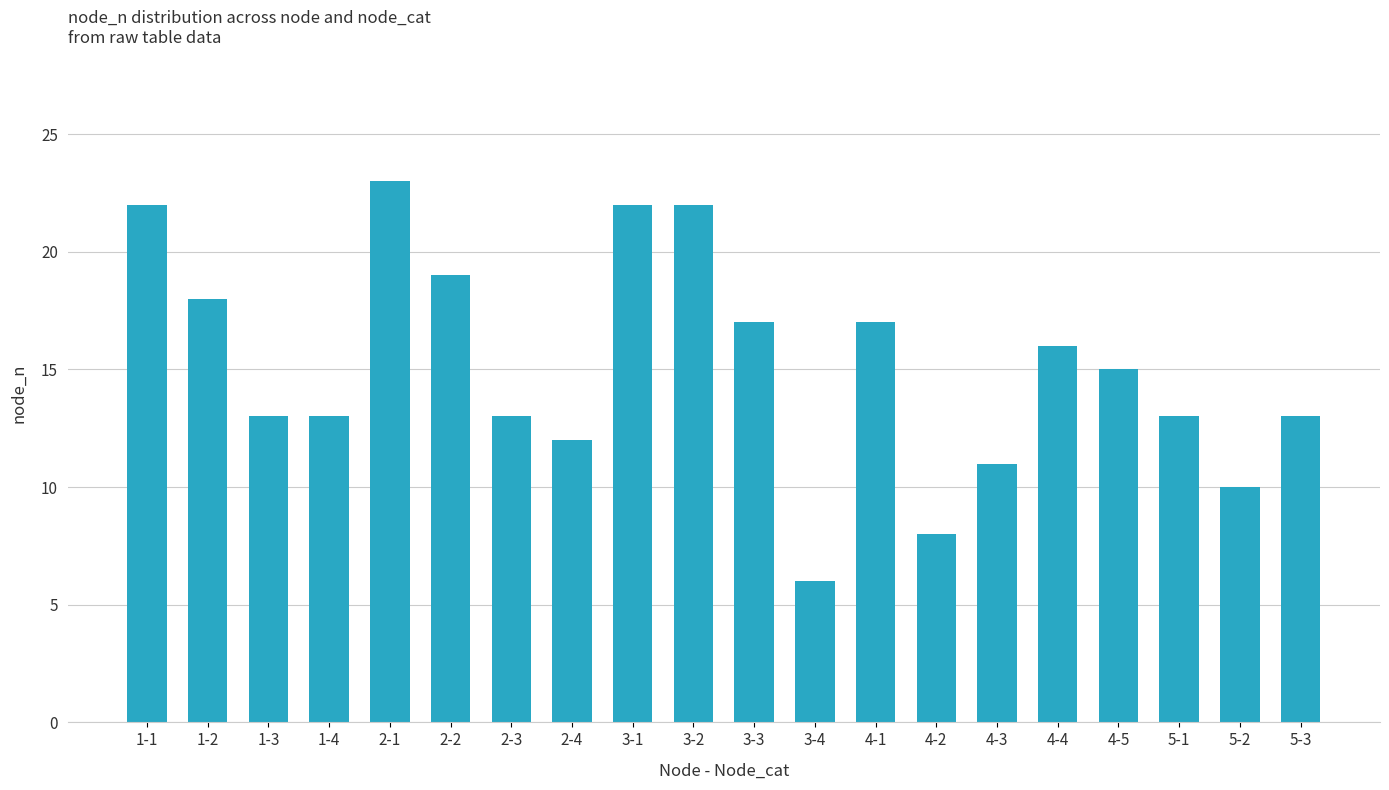

True or false: the data shows 16 at 2-1.

False